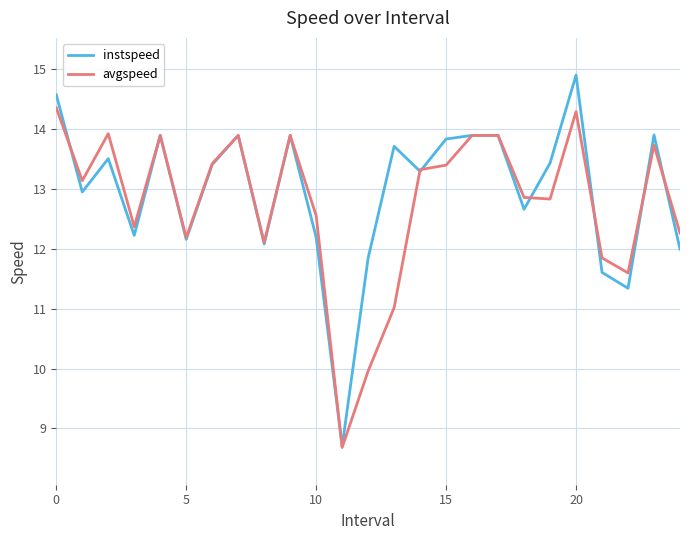

What is the minimum value shown in the chart?

8.7